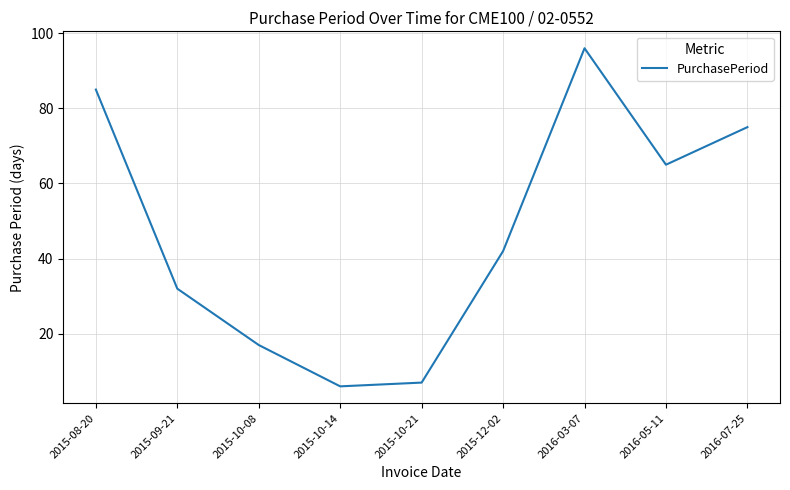

Reading right to left, extract all data points from this chart.

2016-07-25=75	2016-05-11=65	2016-03-07=96	2015-12-02=42	2015-10-21=7	2015-10-14=6	2015-10-08=17	2015-09-21=32	2015-08-20=85